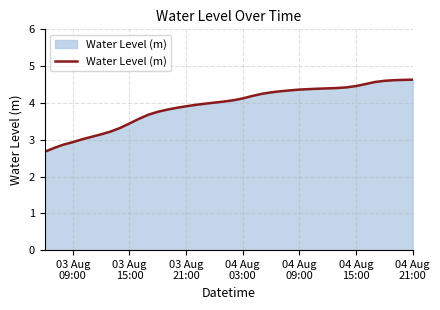

What is the difference between the maximum and minimum values?

2.0